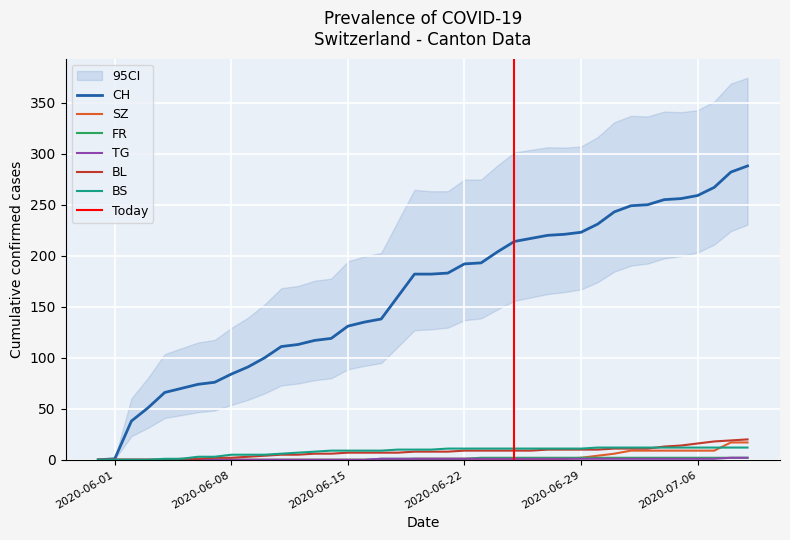

What is the value of the BL point at the 39th from the left?

19